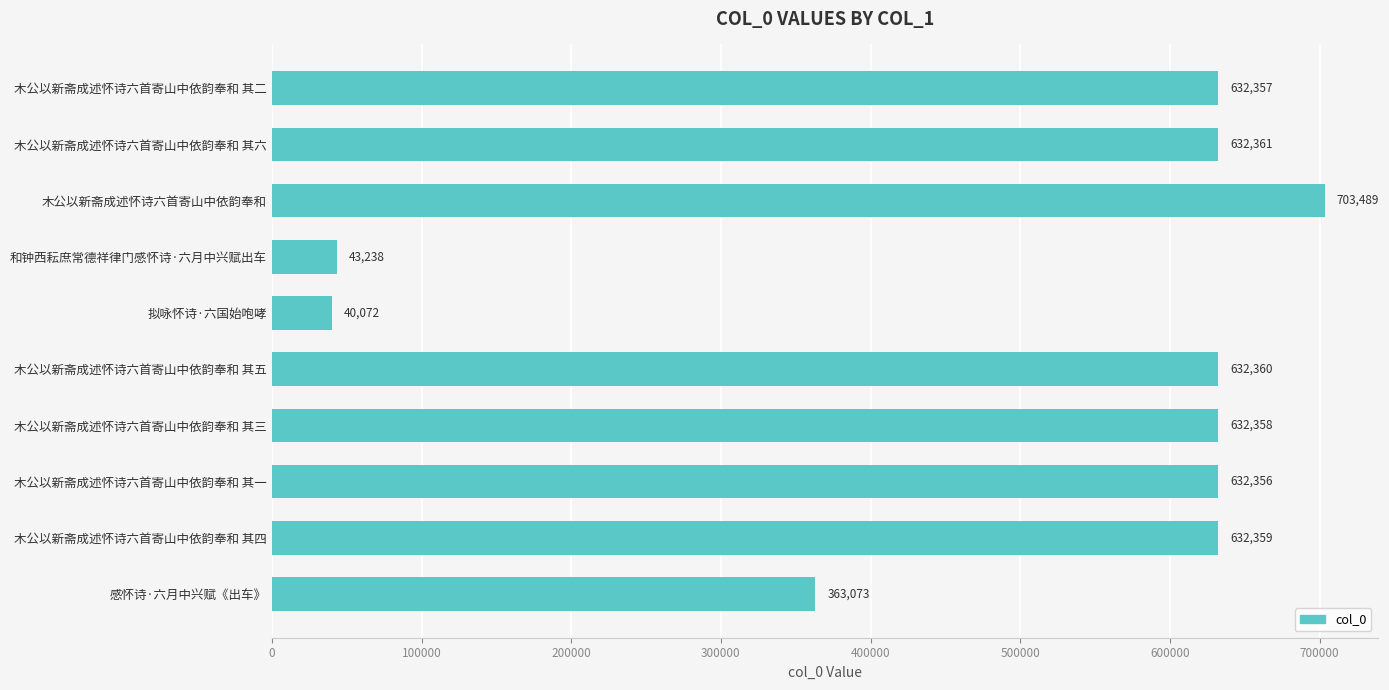

List the labels in order of value, smallest first.

拟咏怀诗·六国始咆哮, 和钟西耘庶常德祥律门感怀诗·六月中兴赋出车, 感怀诗·六月中兴赋《出车》, 木公以新斋成述怀诗六首寄山中依韵奉和 其一, 木公以新斋成述怀诗六首寄山中依韵奉和 其二, 木公以新斋成述怀诗六首寄山中依韵奉和 其三, 木公以新斋成述怀诗六首寄山中依韵奉和 其四, 木公以新斋成述怀诗六首寄山中依韵奉和 其五, 木公以新斋成述怀诗六首寄山中依韵奉和 其六, 木公以新斋成述怀诗六首寄山中依韵奉和